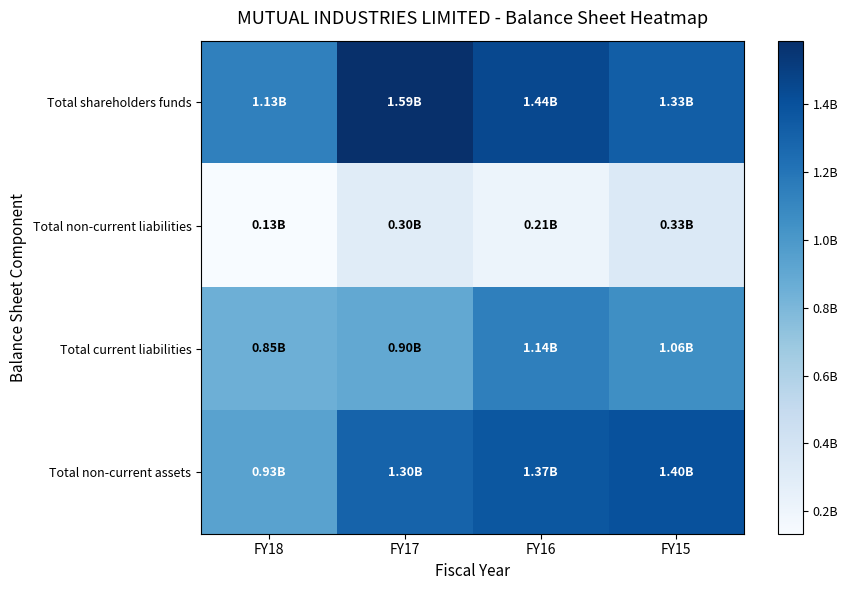

Which has a higher value, FY18 or FY15?

FY15